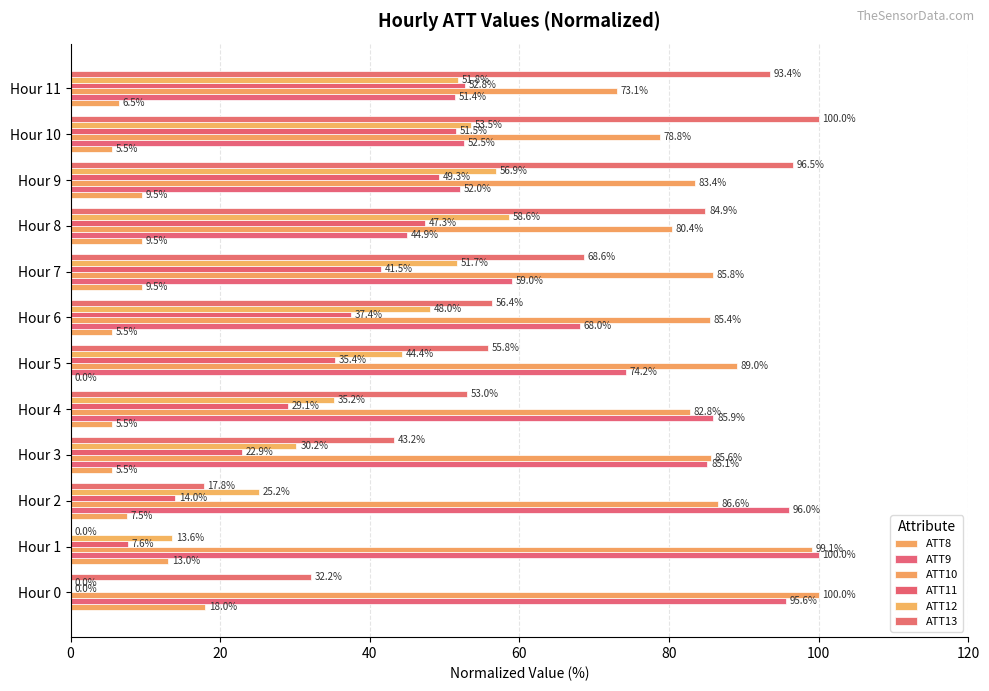

What is the average value of the ATT10 series?

85.8